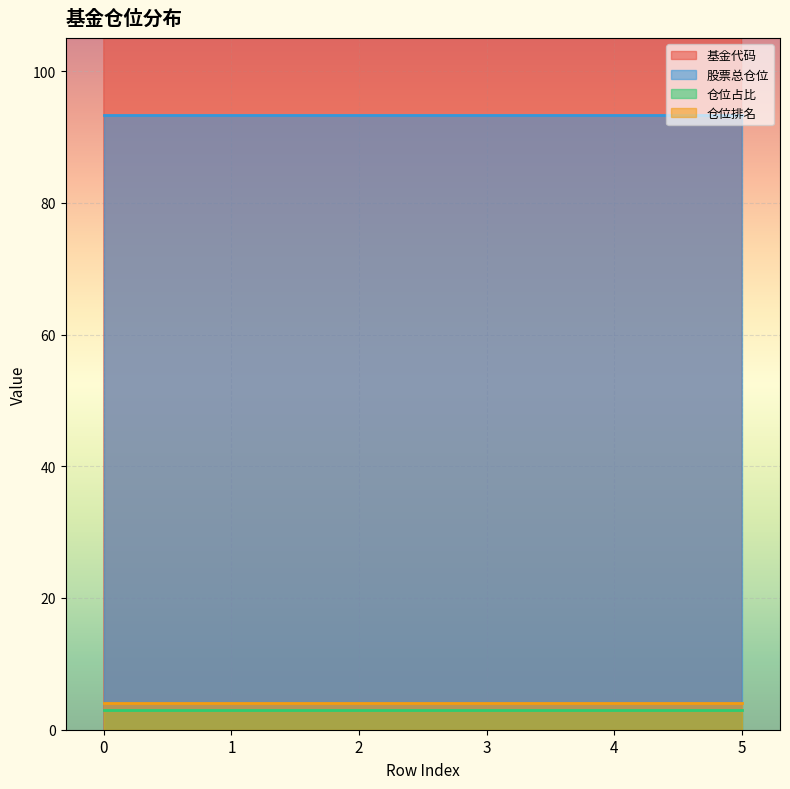

Reading right to left, extract all data points from this chart.

基金代码: 968039.0	968038.0	968037.0	968036.0	968035.0	968034.0
股票总仓位: 93.4	93.4	93.4	93.4	93.4	93.4
仓位占比: 2.9	2.9	2.9	2.9	2.9	2.9
仓位排名: 4.0	4.0	4.0	4.0	4.0	4.0